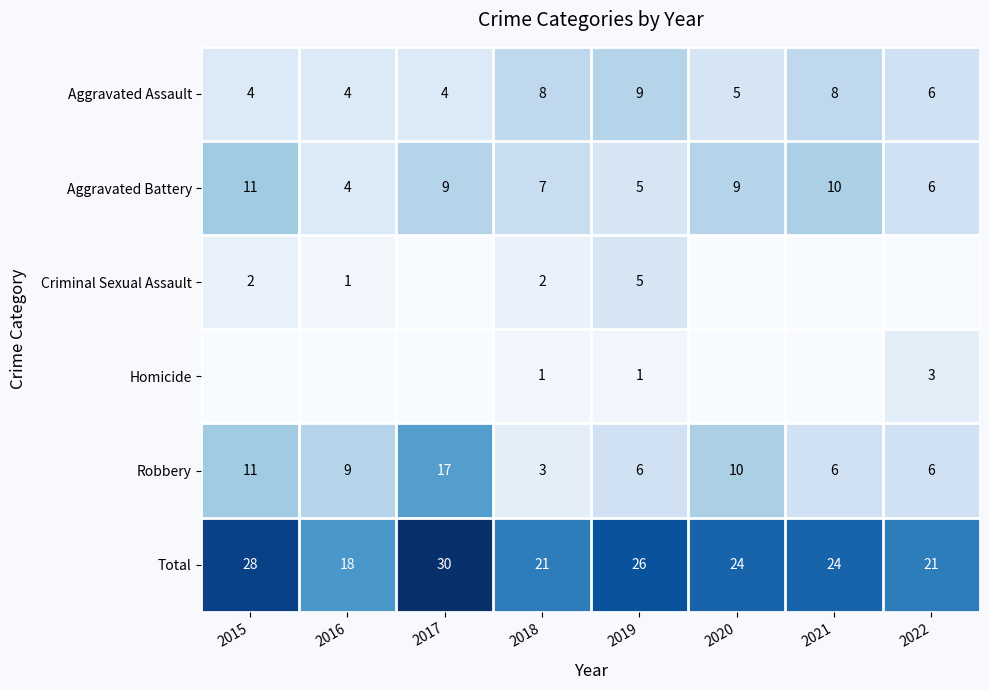

Count the Total values in the range 21 to 28.

6